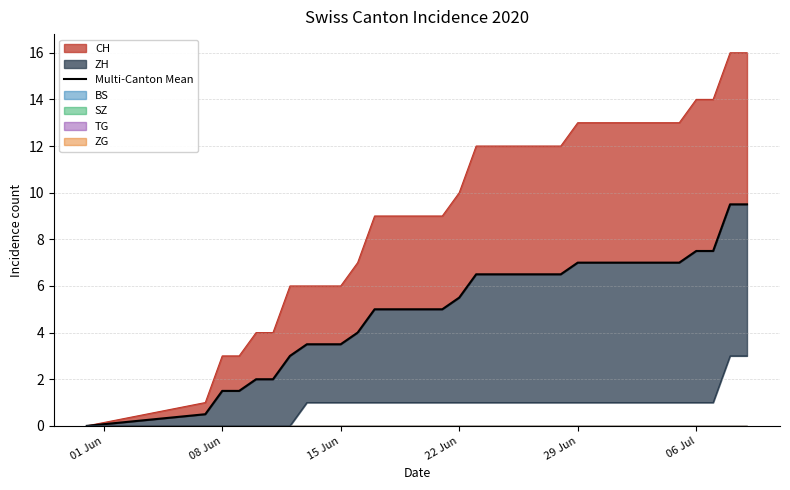

True or false: the data has more than 0 interior local peaks.

False